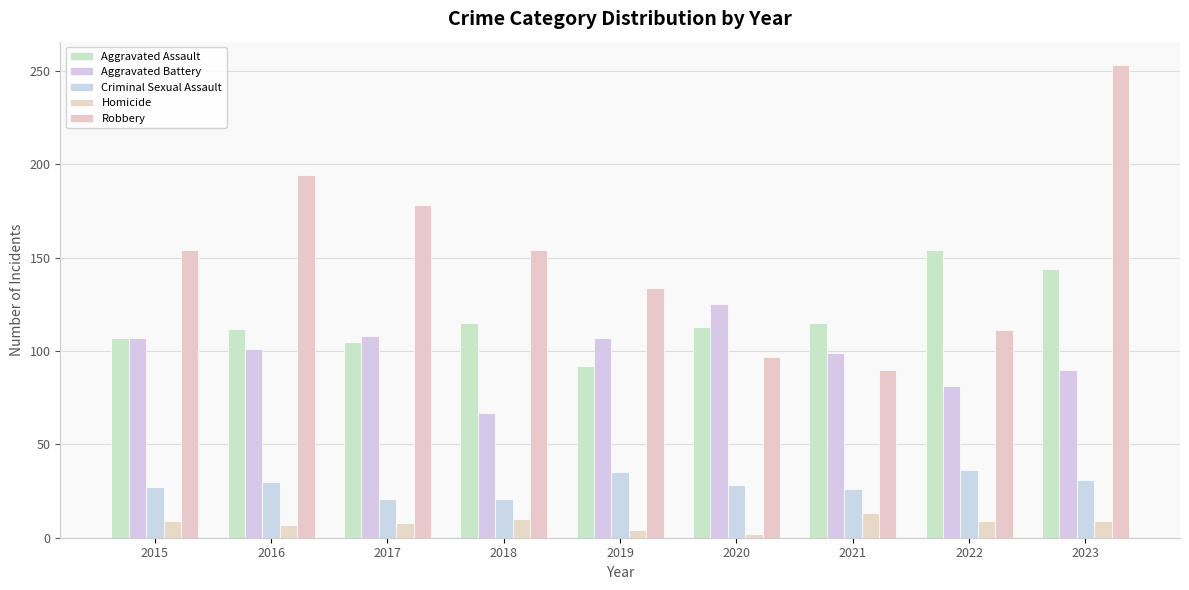

What is the total value across all series at 2018?

367